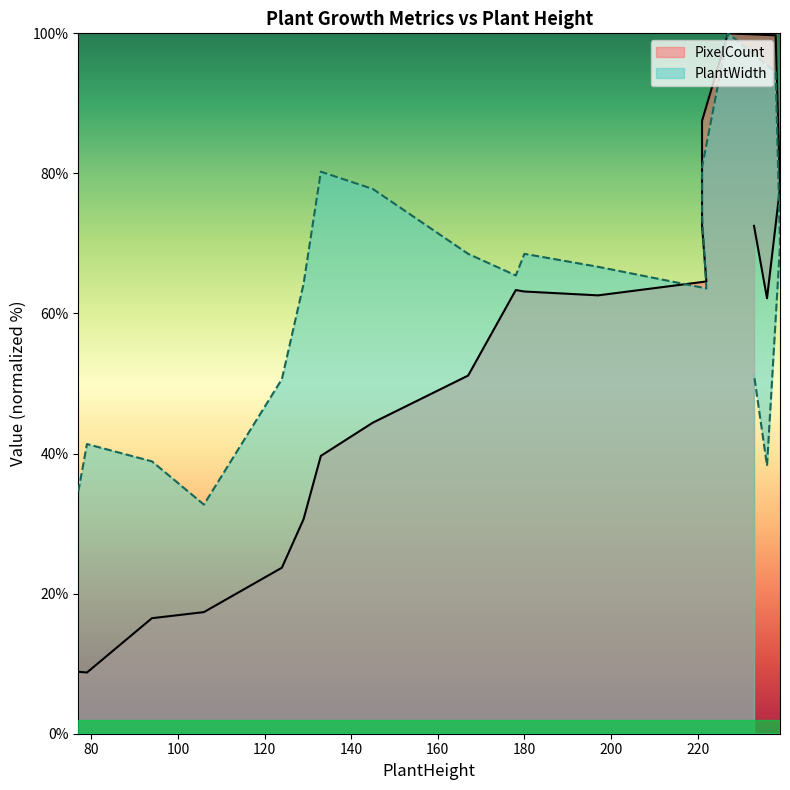

Does the chart have visible grid lines?

No